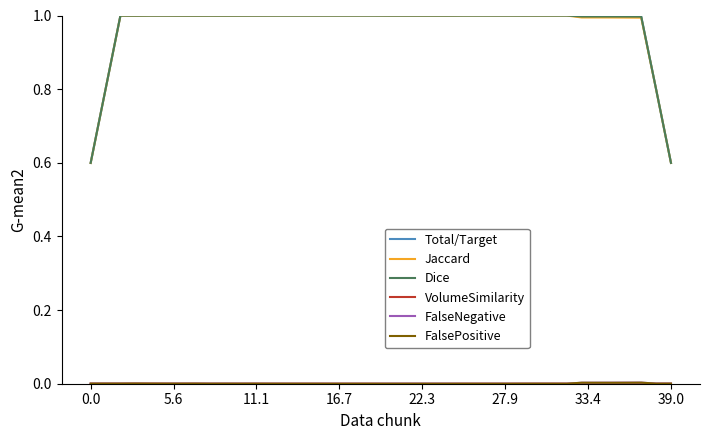

Which series has the widest spread of values?

Jaccard